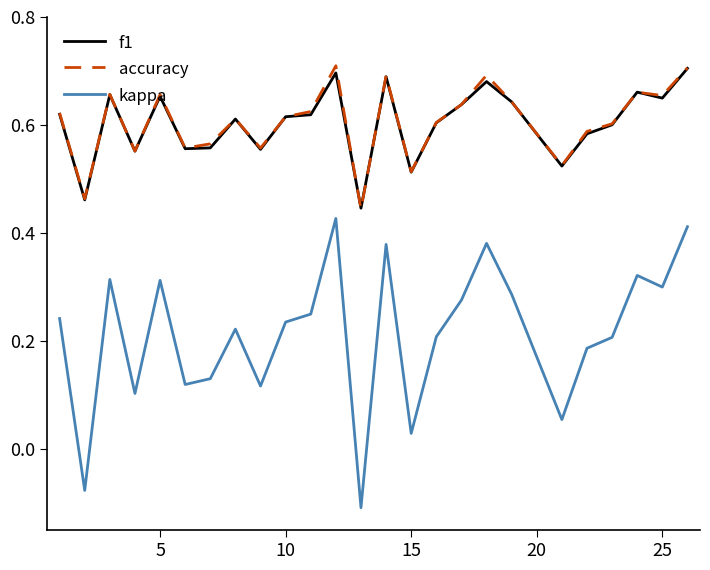

True or false: kappa and accuracy intersect in this chart.

False